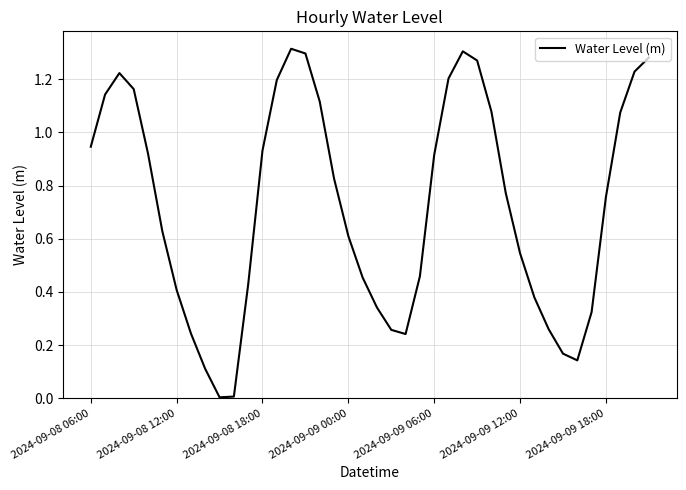

What is the sum of all values?

29.0